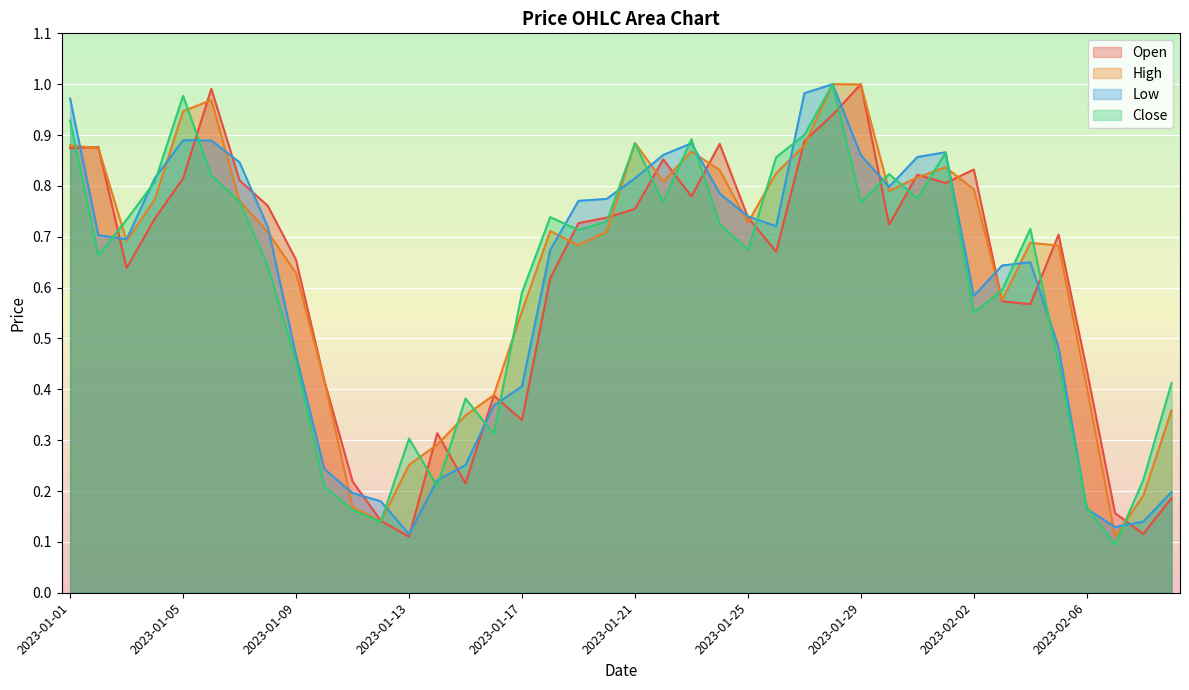

What is the total value across all series at 2023-01-10?

1.3